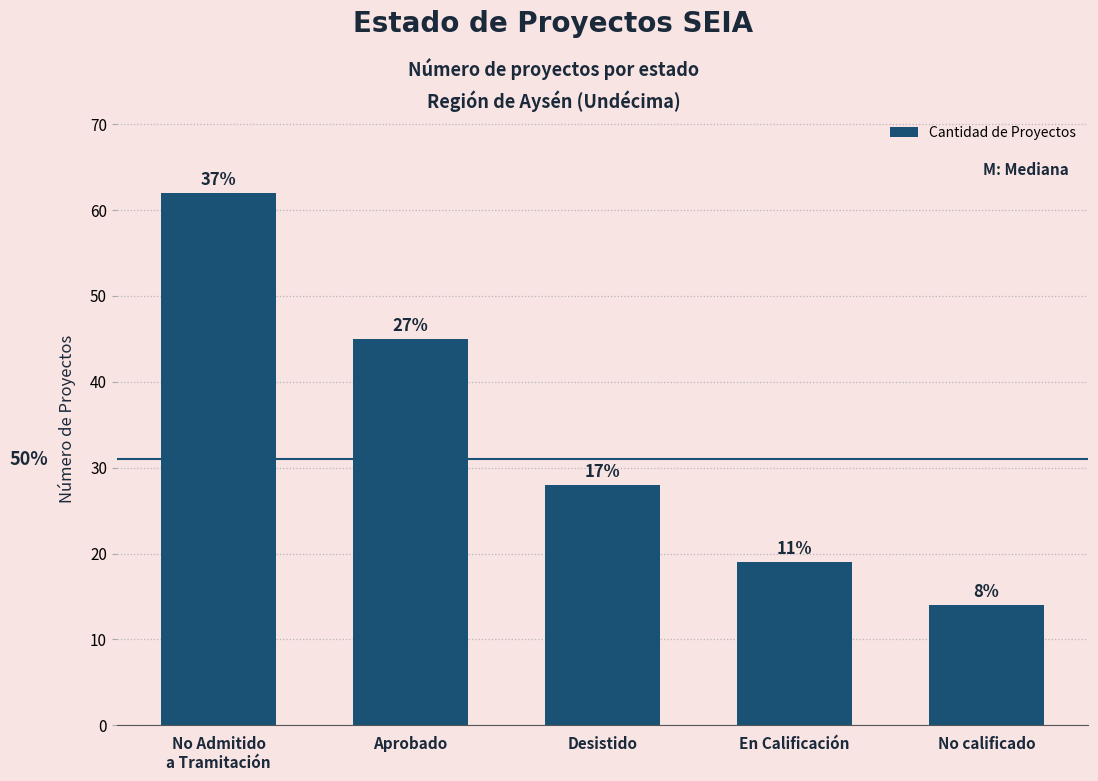

At which label does the data first exceed 28?

No Admitido
a Tramitación